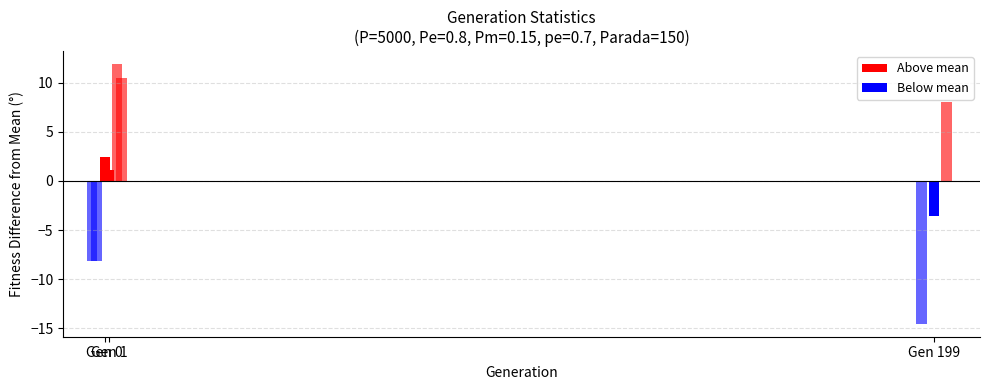

Where is avg nearest to the value 251?

199